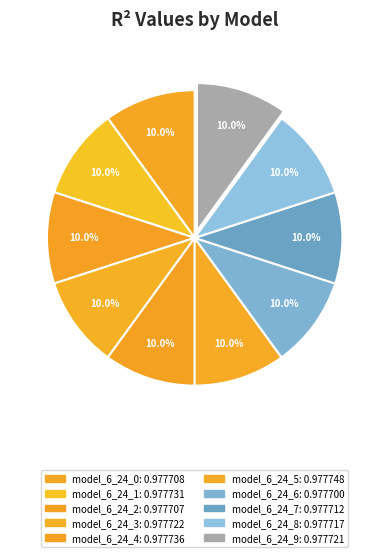

Count the number of slices in the pie.

10